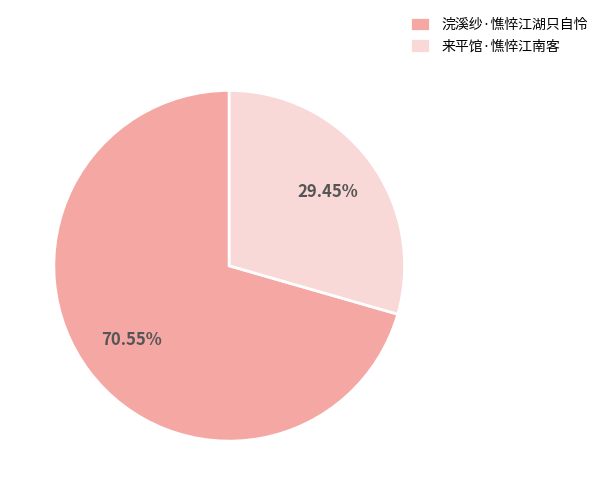

True or false: 浣溪纱·憔悴江湖只自怜 accounts for 58% of the total.

False